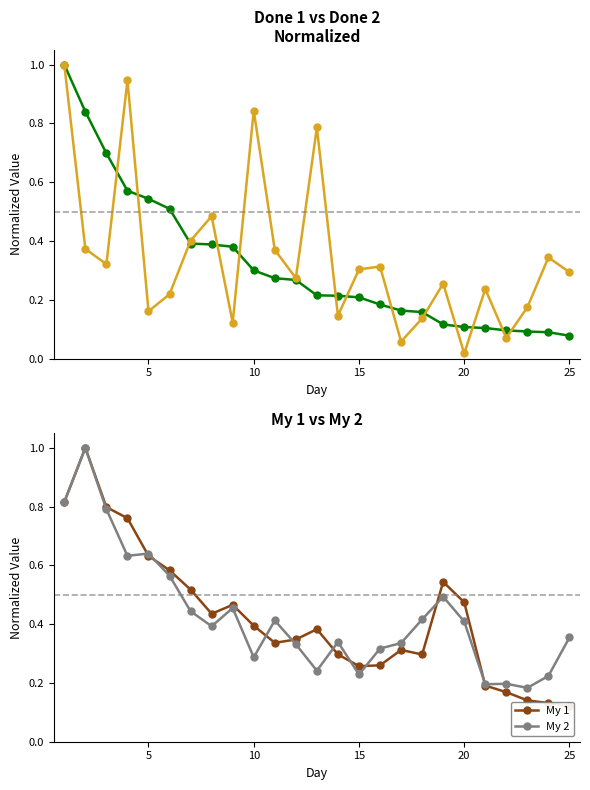

True or false: My 1 has more than 0 interior local peaks.

True